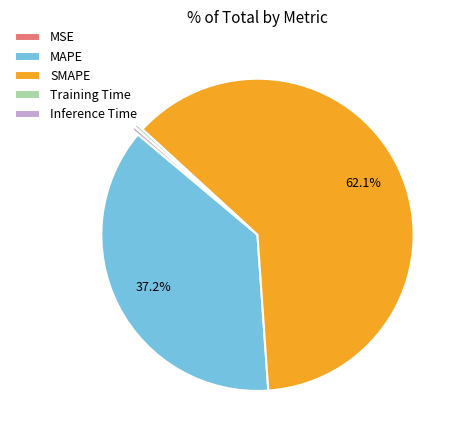

Is there a majority slice in this chart?

Yes